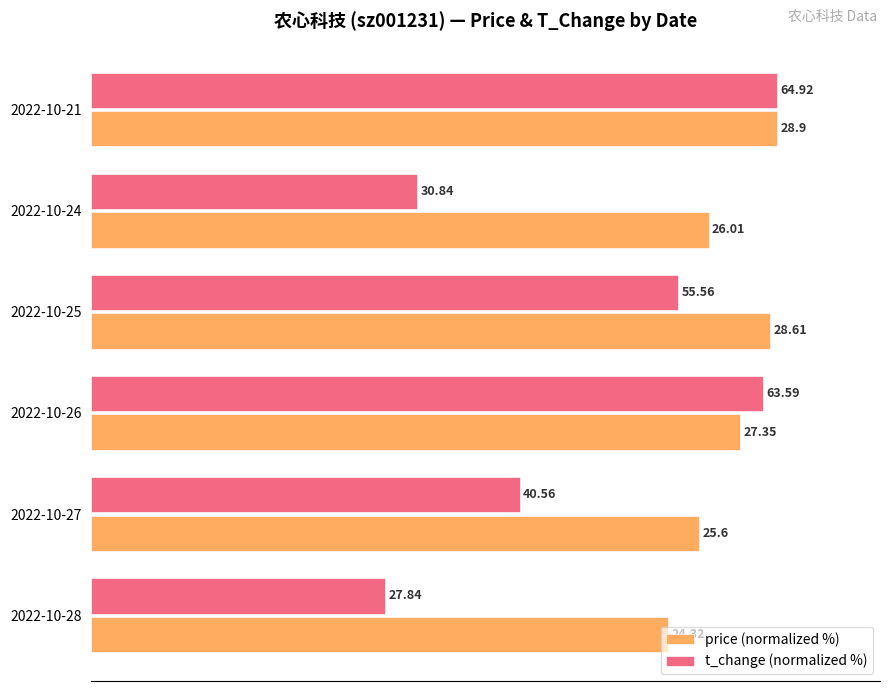

What are all the series names shown in the legend?

price (normalized %), t_change (normalized %)